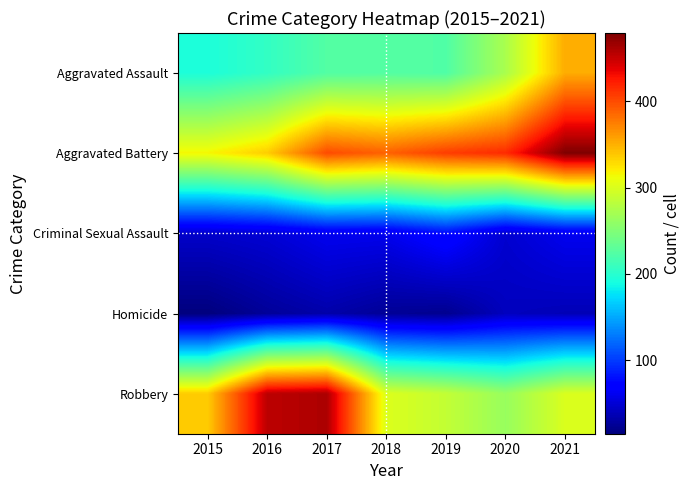

Reading right to left, transcribe all the data shown in this chart.

Aggravated Assault: 2021=352	2020=273	2019=223	2018=225	2017=224	2016=206	2015=194
Aggravated Battery: 2021=479	2020=416	2019=407	2018=389	2017=400	2016=336	2015=316
Criminal Sexual Assault: 2021=61	2020=48	2019=77	2018=60	2017=61	2016=50	2015=46
Homicide: 2021=38	2020=41	2019=22	2018=25	2017=33	2016=26	2015=15
Robbery: 2021=300	2020=263	2019=287	2018=301	2017=460	2016=454	2015=337